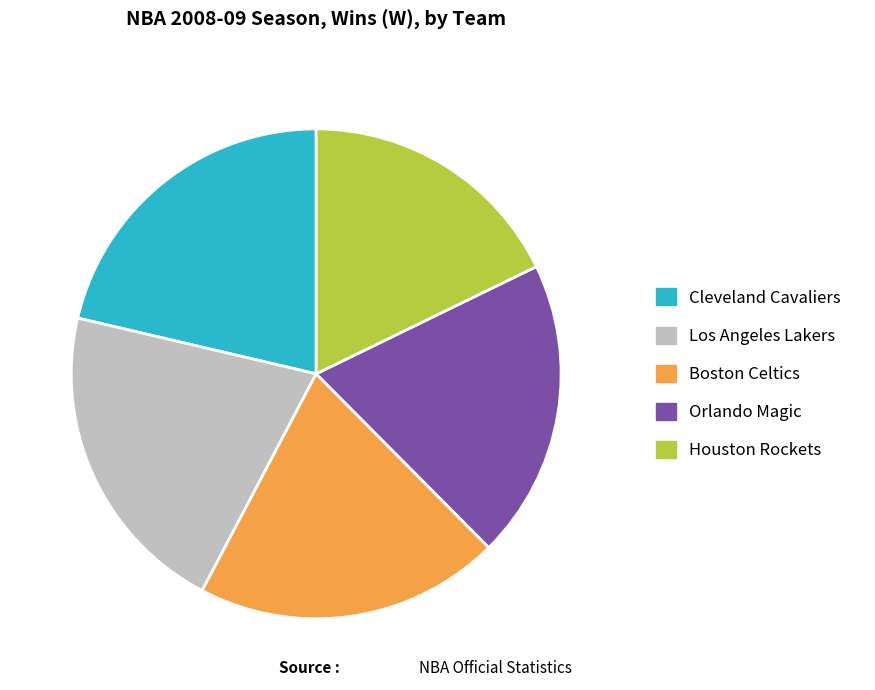

What is the smallest slice in the pie chart?

Houston Rockets